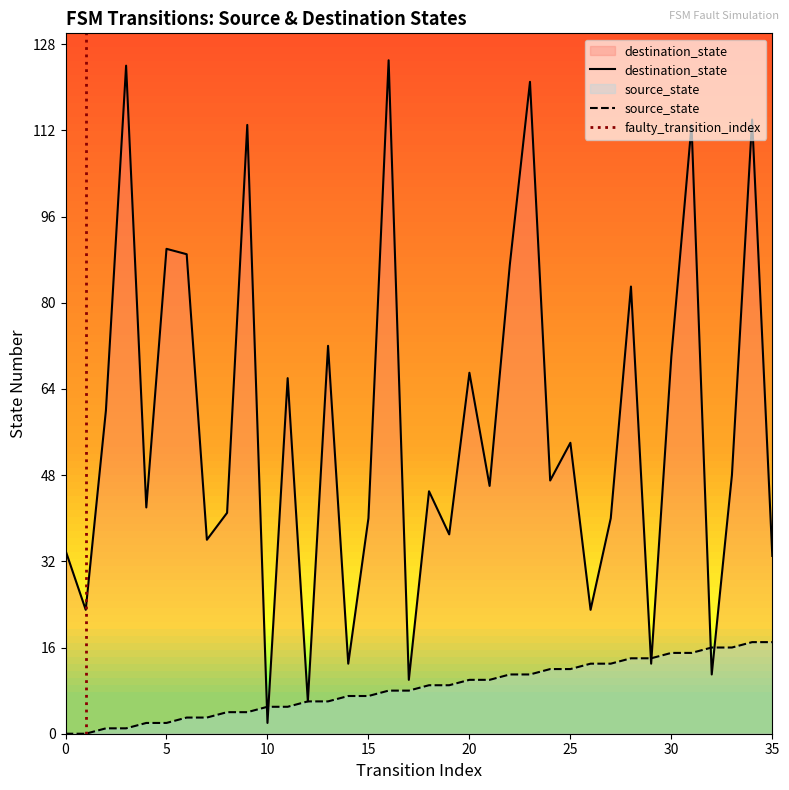

How many intersections are there between source_state and destination_state?

6